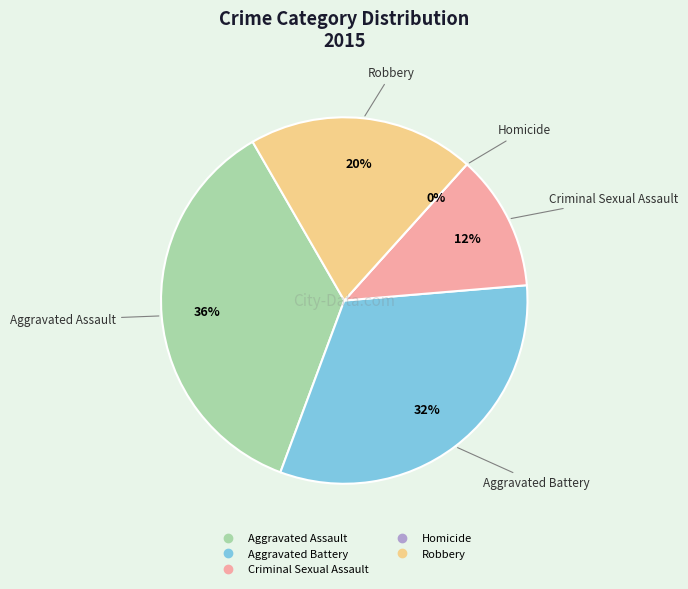

What is the total percentage of Aggravated Battery and Aggravated Assault?

68.0%